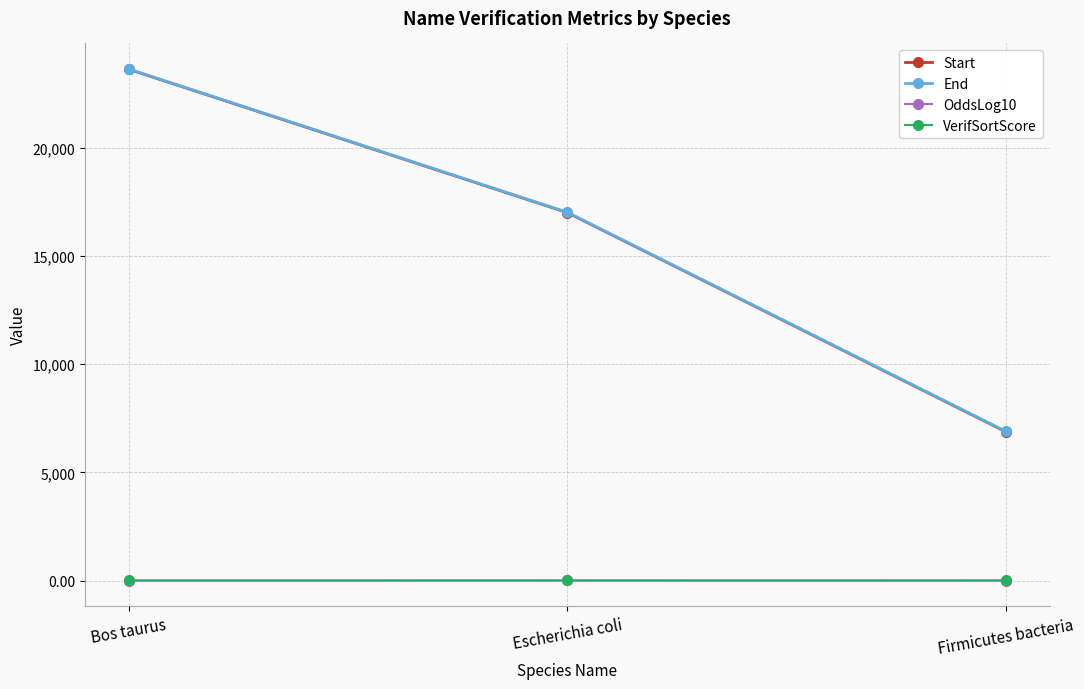

List the labels in order of Start value, largest first.

Bos taurus, Escherichia coli, Firmicutes bacteria